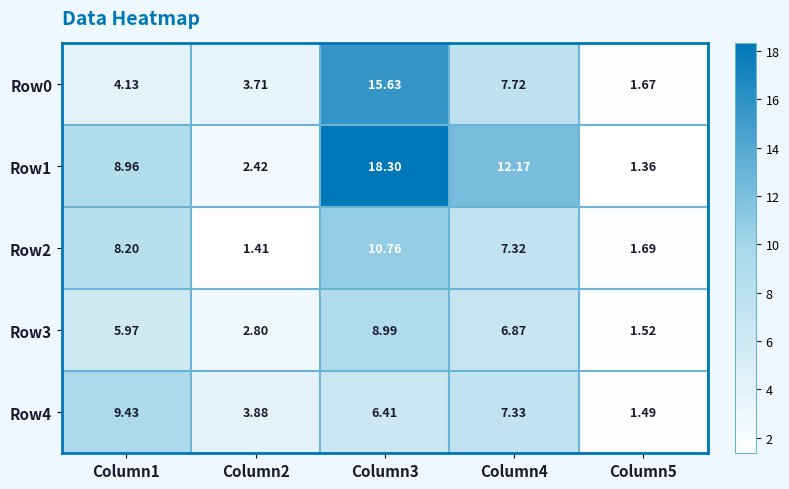

Is the value of Row0 at Column1 greater than the value of Row4 at Column4?

No